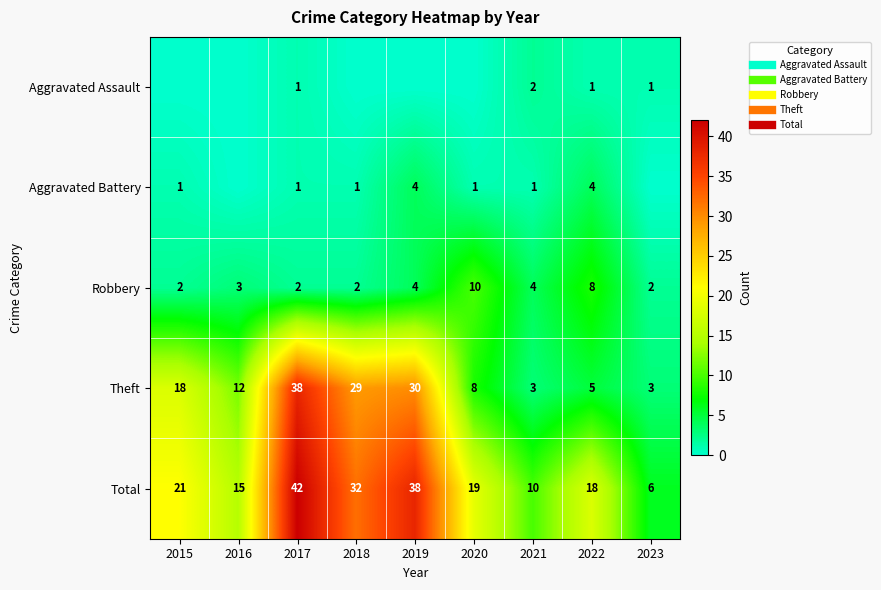

What is the sum of all Theft values?

146